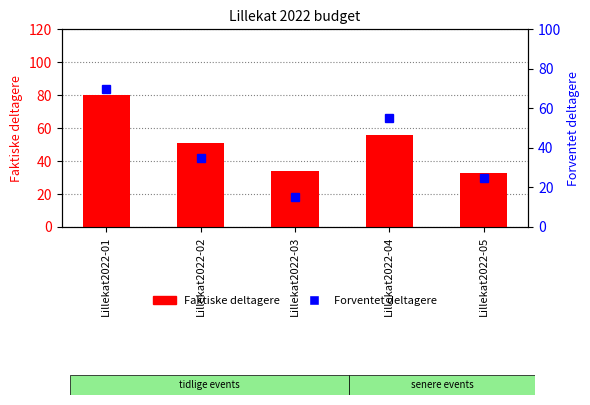

What is the difference between the maximum and second lowest values in the Forventet deltagere series?

45